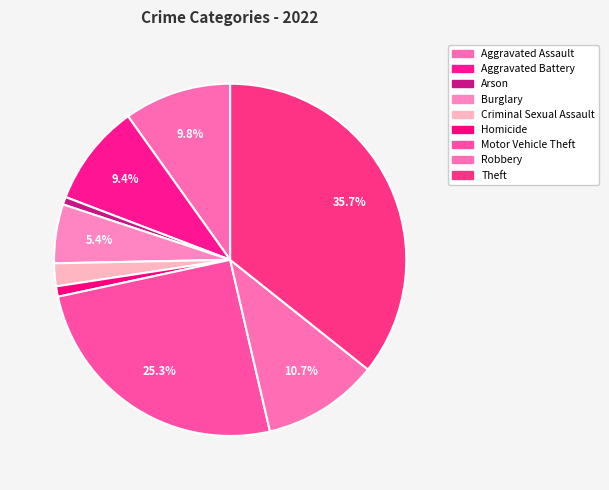

How many slices are in this pie chart?

9